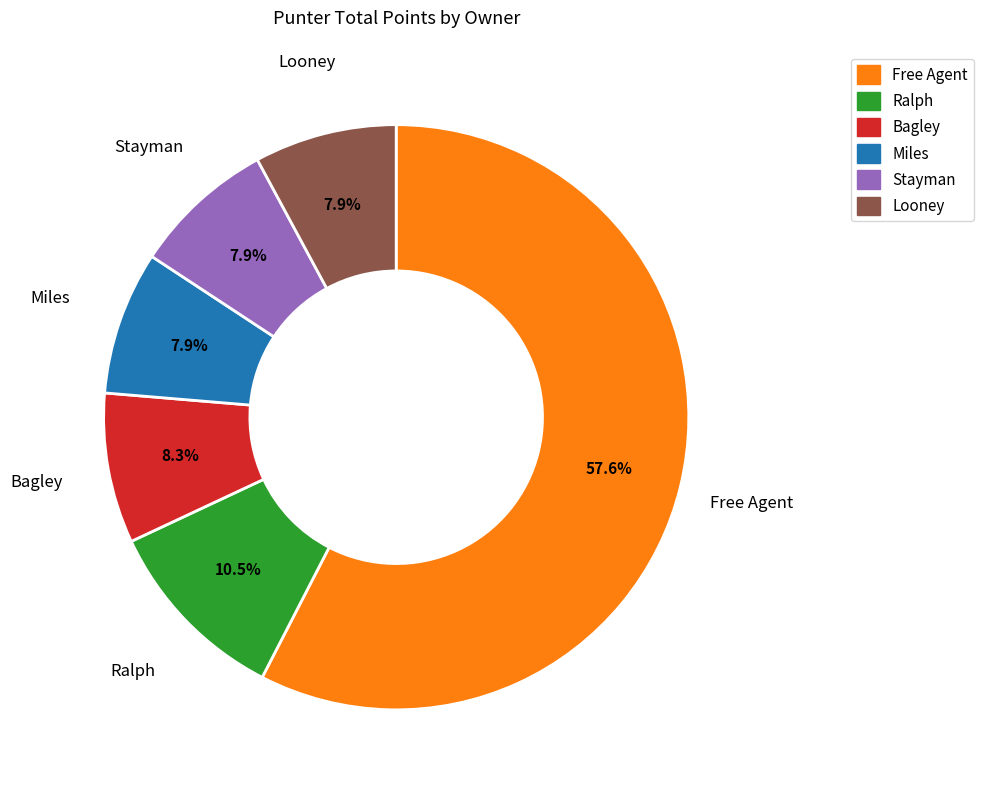

Approximately how many times larger is the value at Free Agent compared to Looney?

7.3